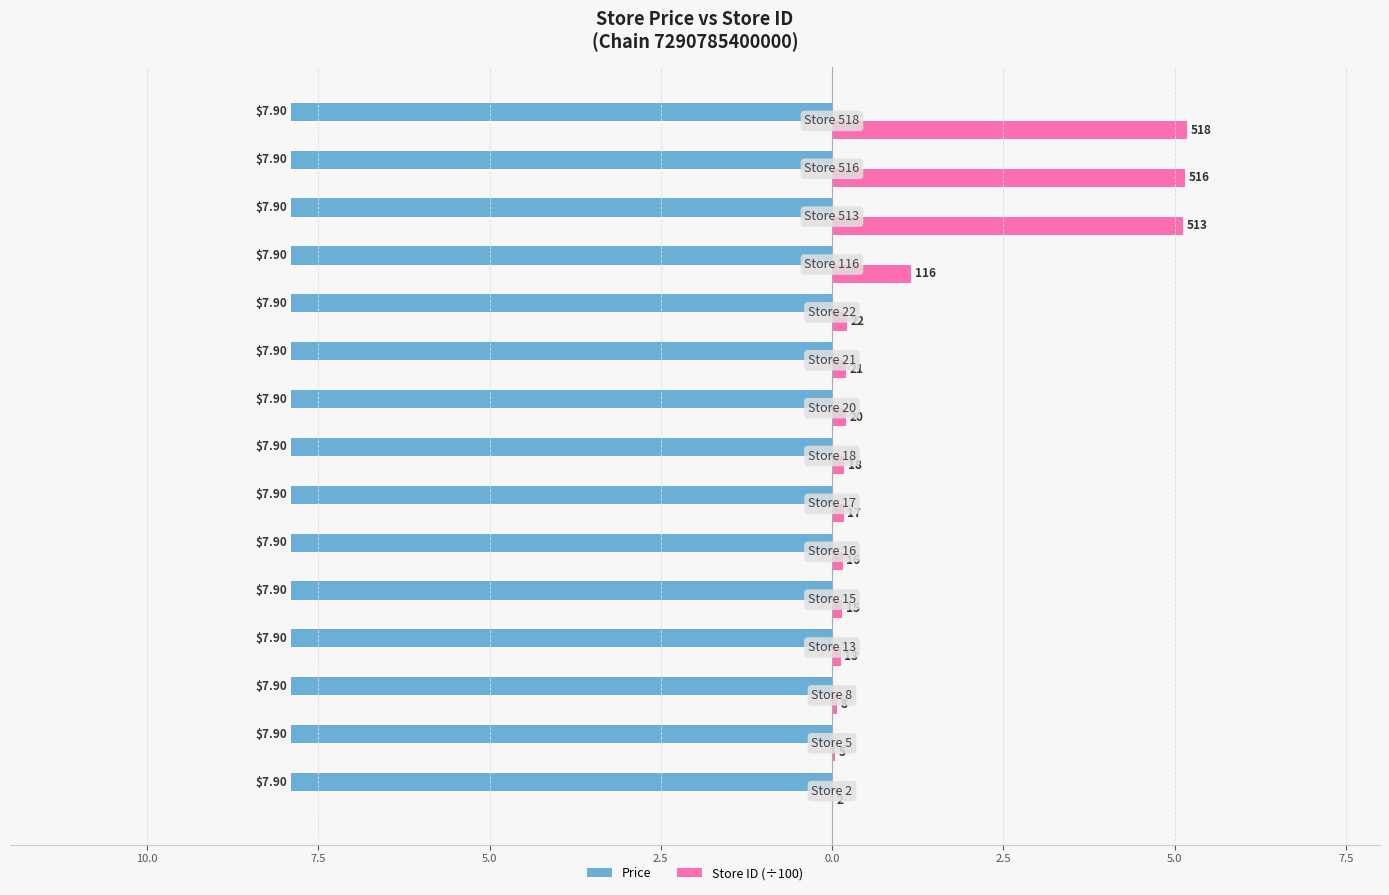

What are all the series names shown in the legend?

Price, Store ID (÷100)